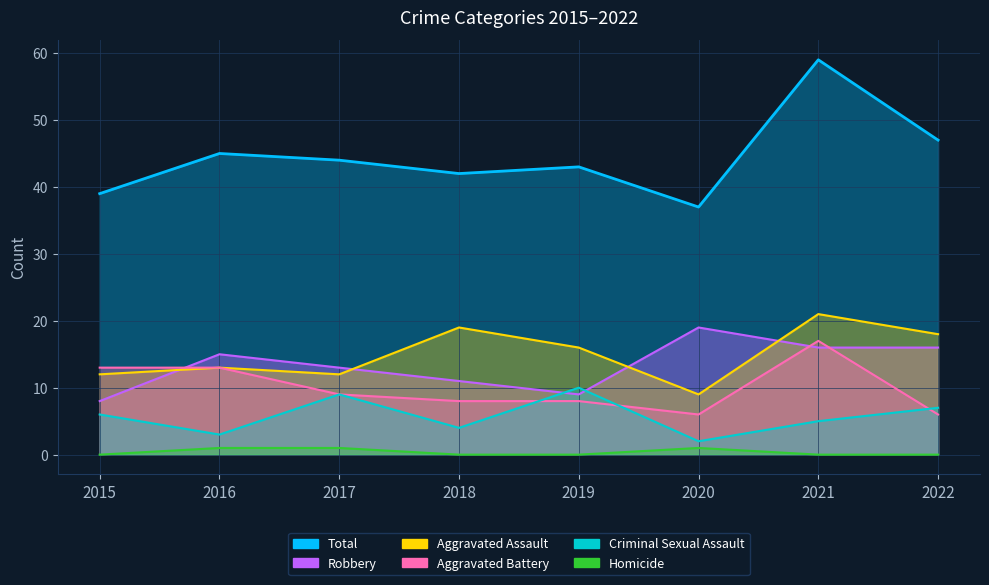

True or false: Criminal Sexual Assault and Aggravated Assault cross at least once.

False